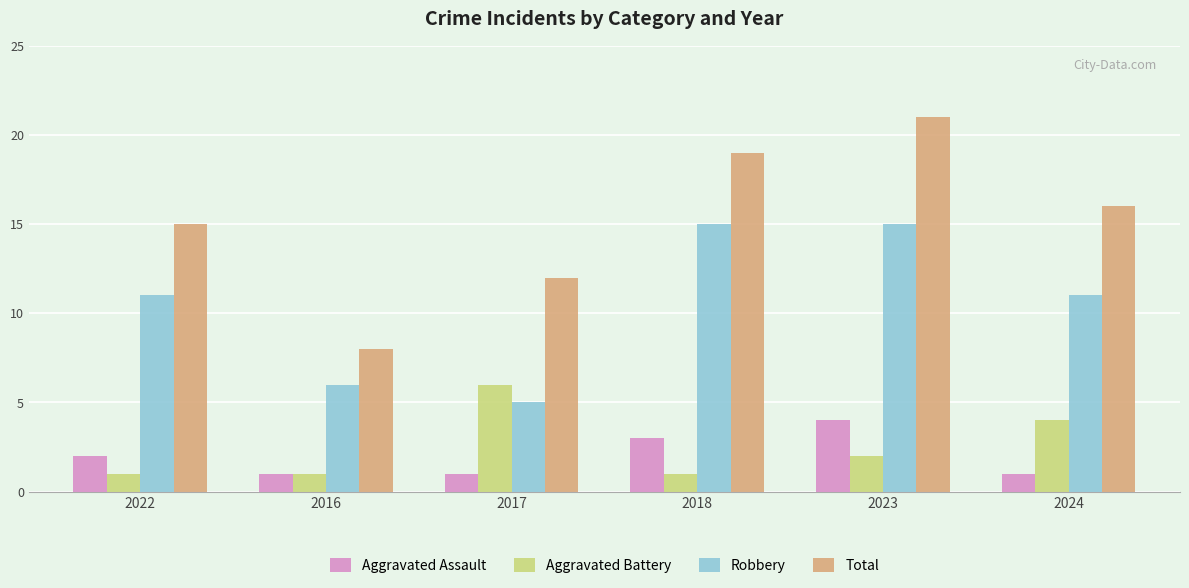

How many Aggravated Assault values are between 1 and 3?

5